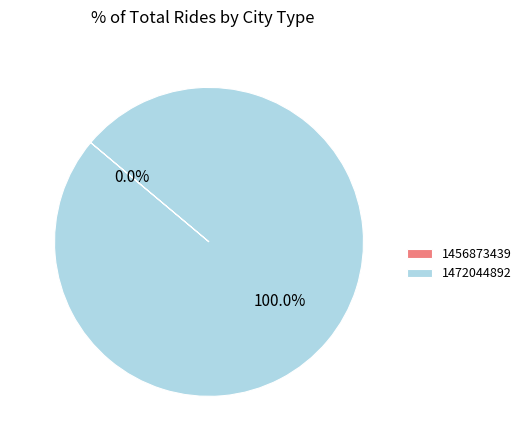

Is it true that 1456873439 is 7% of the pie?

False